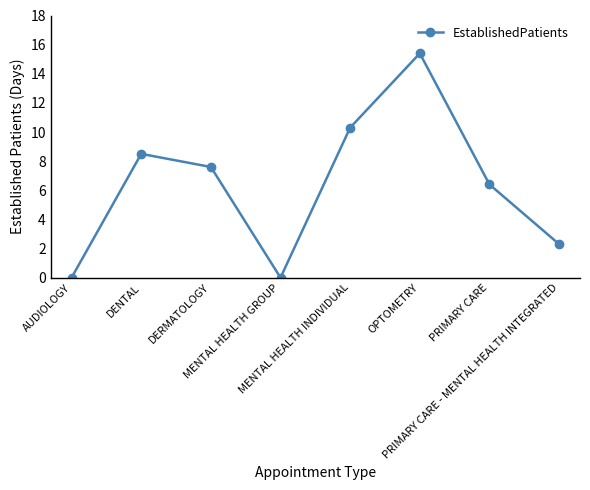

How many points are higher than both their immediate neighbors (excluding endpoints)?

2